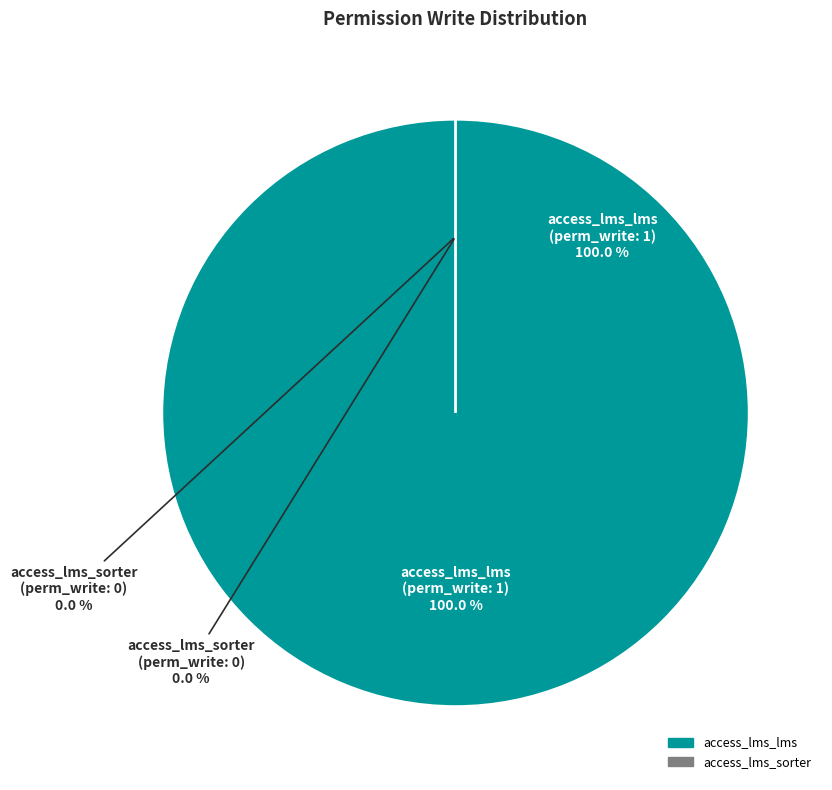

How many segments does this pie chart have?

2